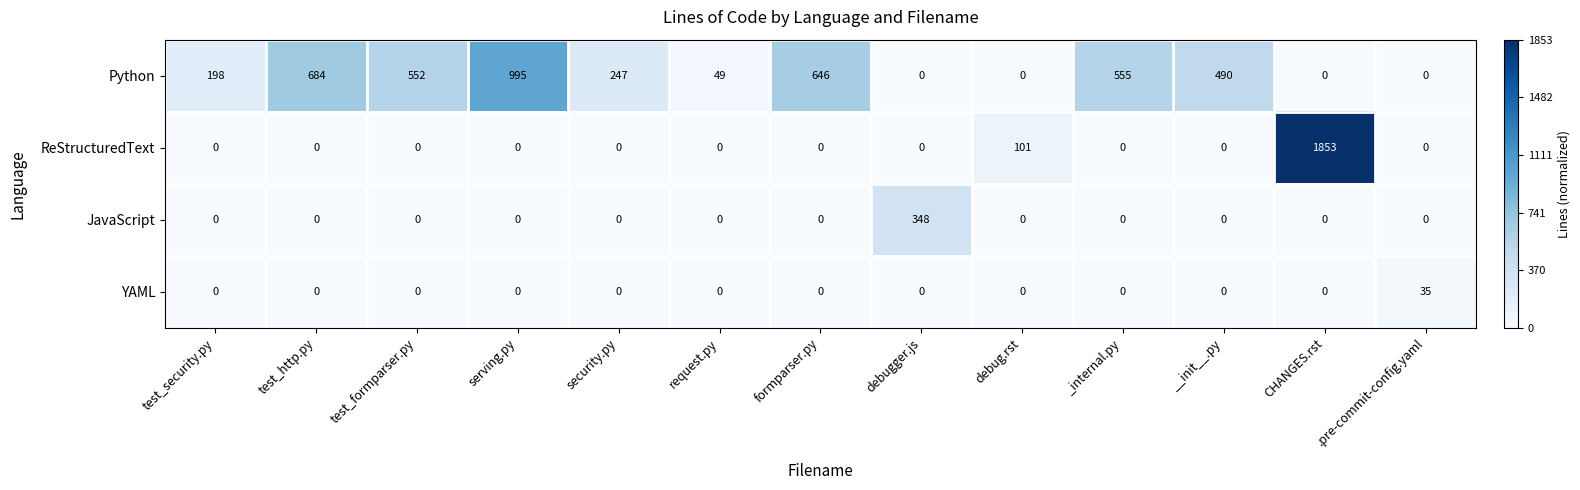

Which series changed the most between security.py and CHANGES.rst?

ReStructuredText